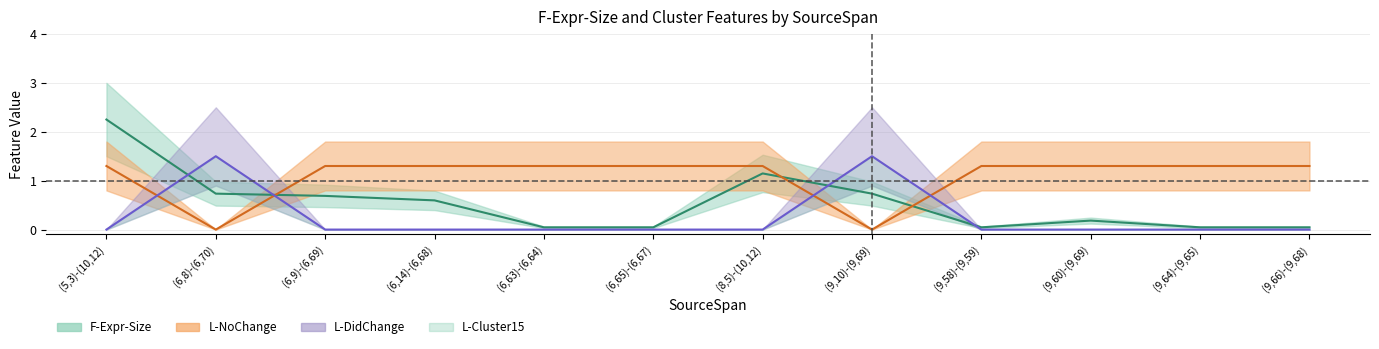

Reading left to right, extract all data points from this chart.

F-Expr-Size: (5,3)-(10,12)=2.2	(6,8)-(6,70)=0.7	(6,9)-(6,69)=0.7	(6,14)-(6,68)=0.6	(6,63)-(6,64)=0.0	(6,65)-(6,67)=0.0	(8,5)-(10,12)=1.1	(9,10)-(9,69)=0.7	(9,58)-(9,59)=0.0	(9,60)-(9,69)=0.2	(9,64)-(9,65)=0.0	(9,66)-(9,68)=0.0
L-NoChange: (5,3)-(10,12)=1.3	(6,8)-(6,70)=0.0	(6,9)-(6,69)=1.3	(6,14)-(6,68)=1.3	(6,63)-(6,64)=1.3	(6,65)-(6,67)=1.3	(8,5)-(10,12)=1.3	(9,10)-(9,69)=0.0	(9,58)-(9,59)=1.3	(9,60)-(9,69)=1.3	(9,64)-(9,65)=1.3	(9,66)-(9,68)=1.3
L-DidChange: (5,3)-(10,12)=0.0	(6,8)-(6,70)=1.5	(6,9)-(6,69)=0.0	(6,14)-(6,68)=0.0	(6,63)-(6,64)=0.0	(6,65)-(6,67)=0.0	(8,5)-(10,12)=0.0	(9,10)-(9,69)=1.5	(9,58)-(9,59)=0.0	(9,60)-(9,69)=0.0	(9,64)-(9,65)=0.0	(9,66)-(9,68)=0.0